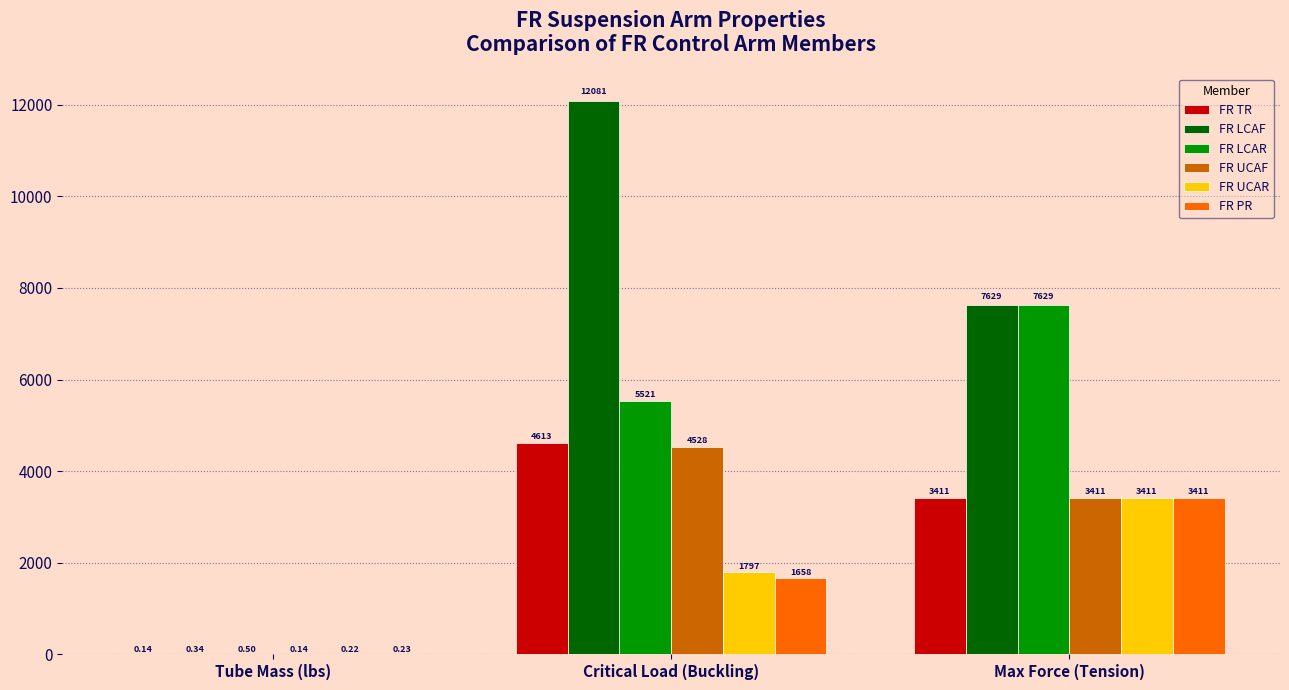

Is the value of FR LCAR at Tube Mass (lbs) greater than the value of FR TR at Critical Load (Buckling)?

No